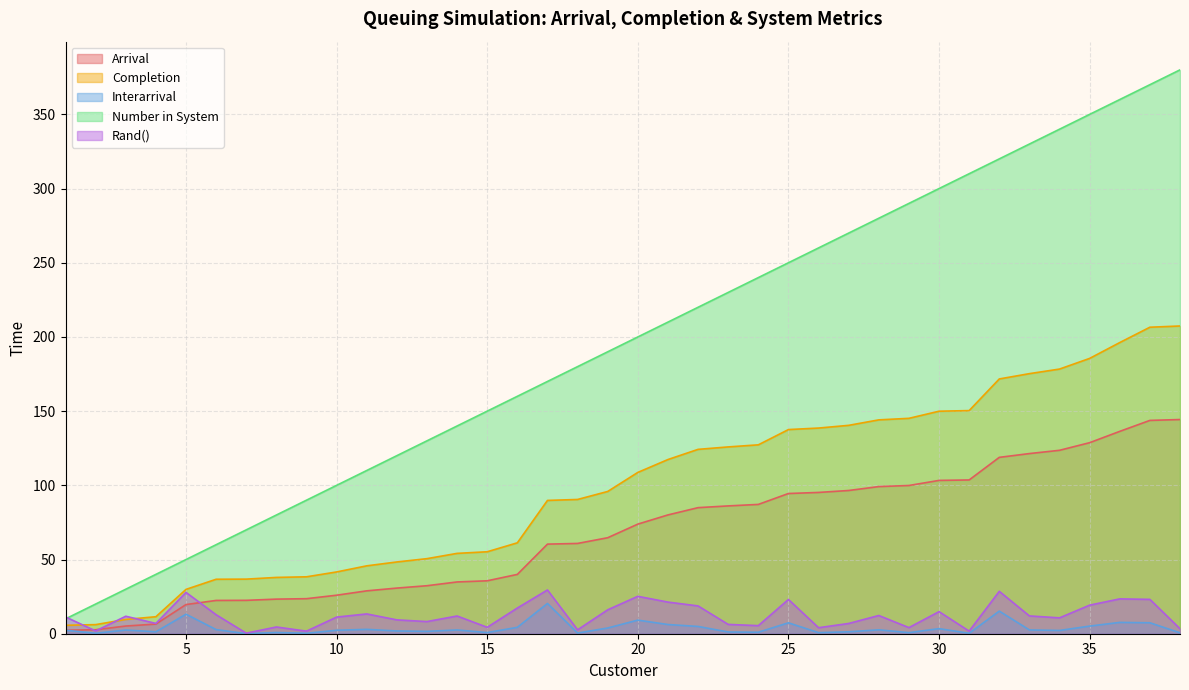

The value of Number in System at 2 is 20.0. True or false?

True